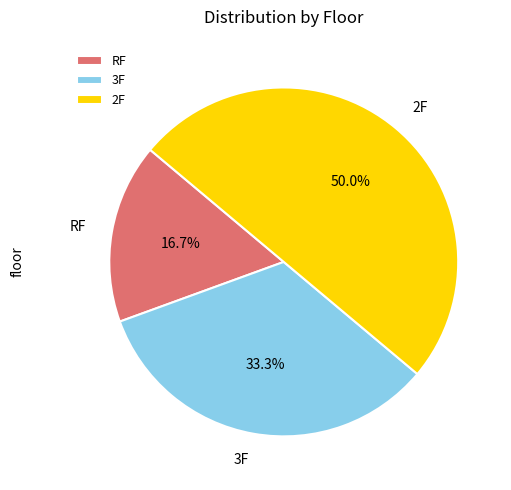

To the nearest percent, what is the combined percentage of 2F and RF?

67%